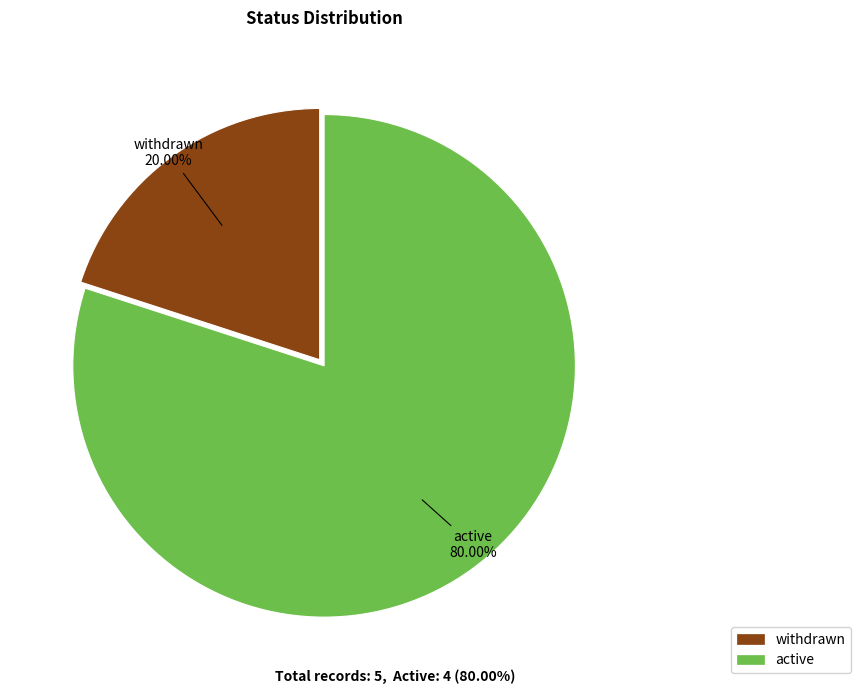

To the nearest percent, what is the combined percentage of active and withdrawn?

100%